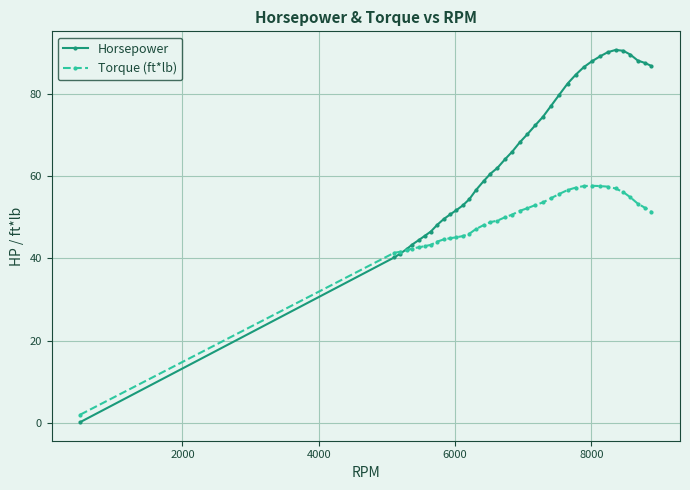

Which series has the widest spread of values?

Horsepower